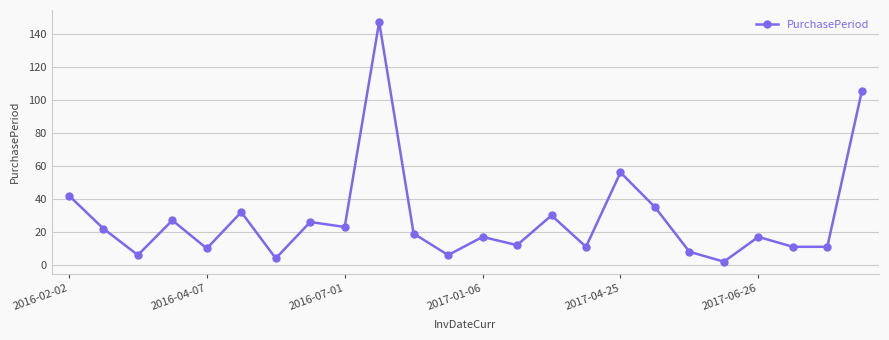

How many categories are shown in the chart?

24